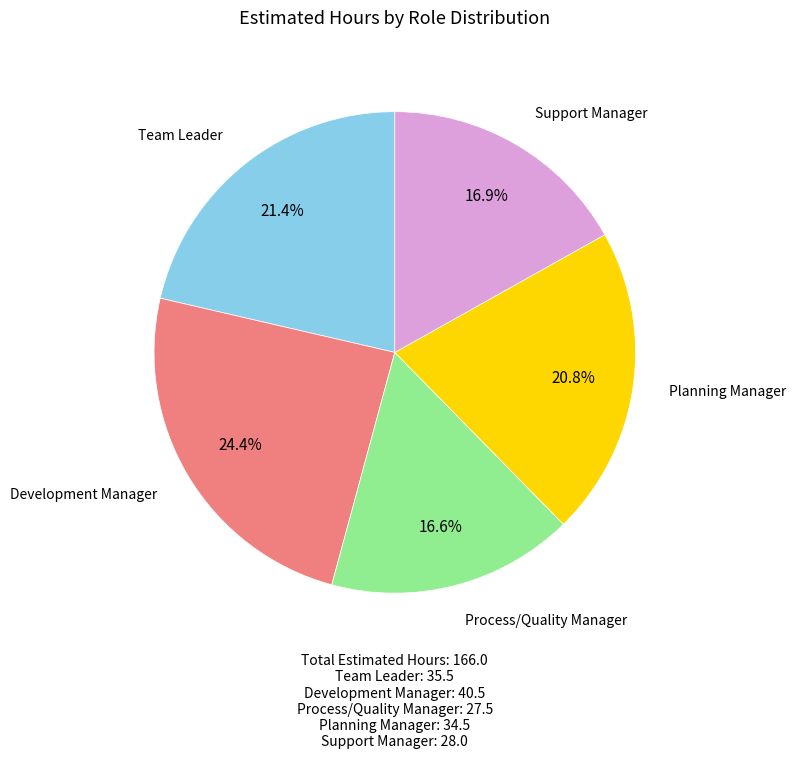

Is Support Manager the majority of the pie?

No